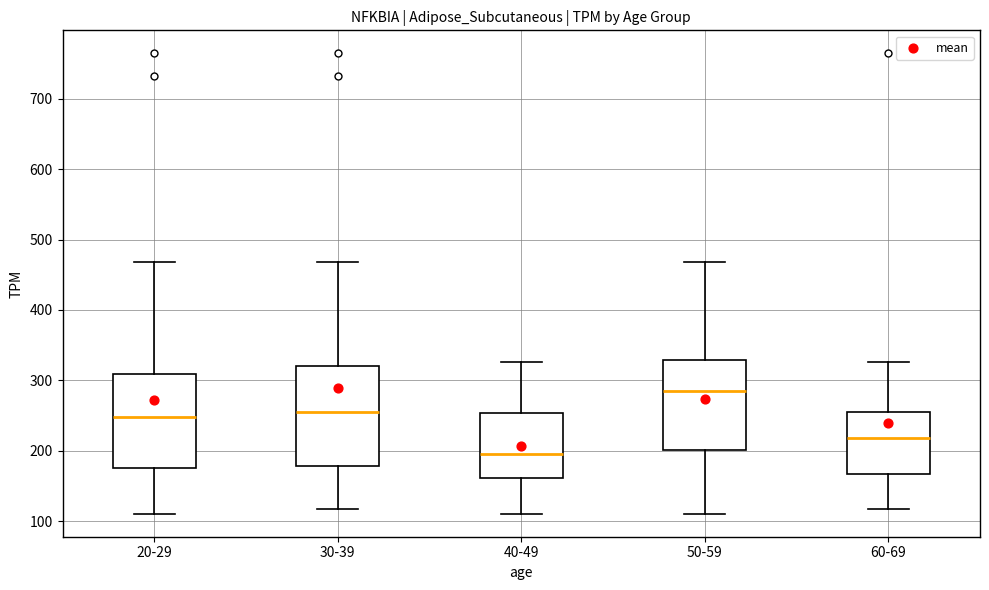

Which box has the highest median line?

50-59